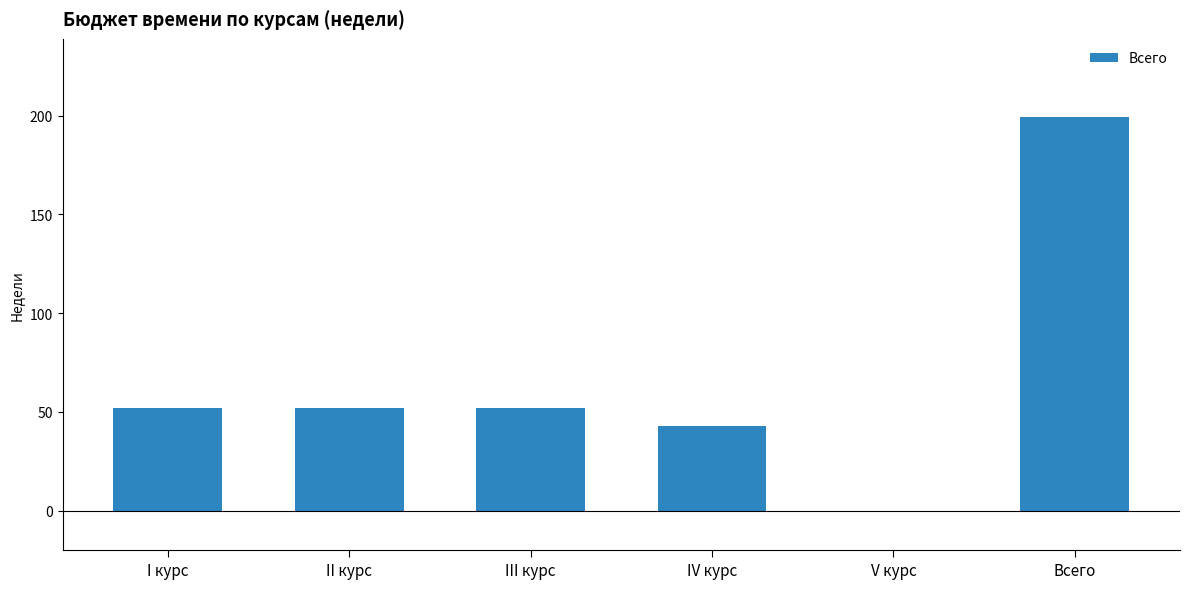

Reading right to left, extract all data points from this chart.

Всего=199	V курс=0	IV курс=43	III курс=52	II курс=52	I курс=52